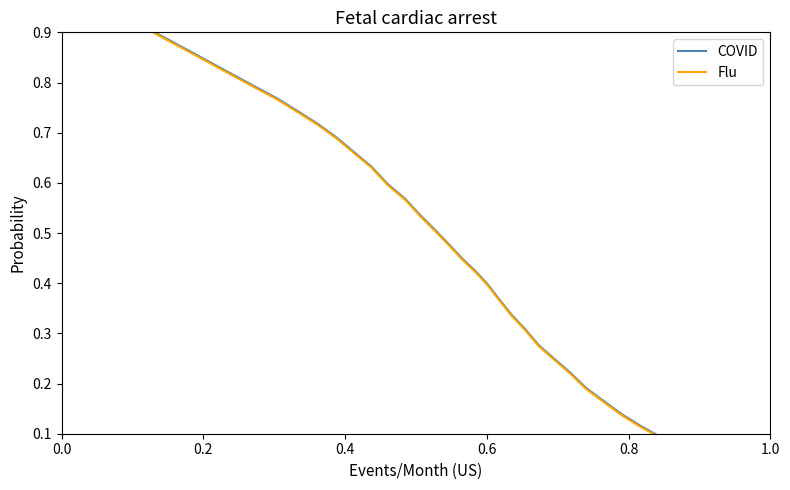

True or false: COVID and Flu intersect in this chart.

False